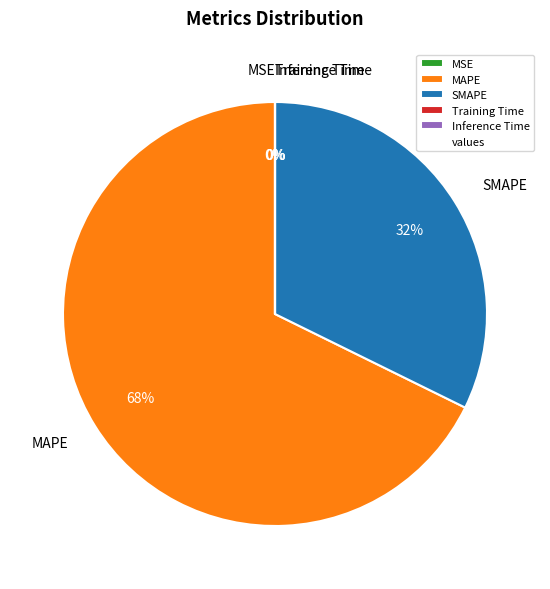

Do MAPE and SMAPE together represent more than half of the pie?

Yes